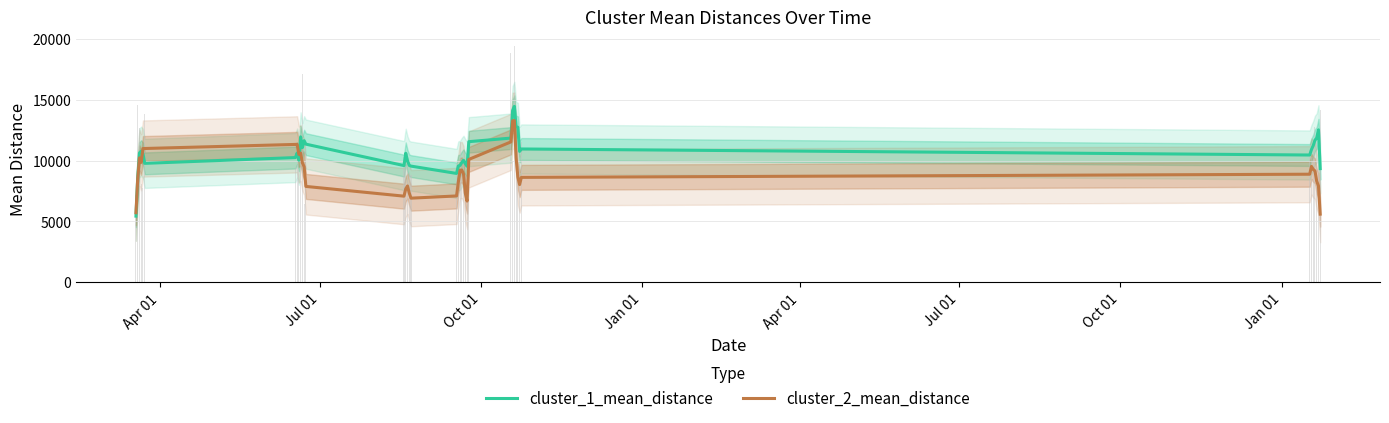

List the series in order of their peak value, highest first.

cluster_1_mean_distance, cluster_2_mean_distance